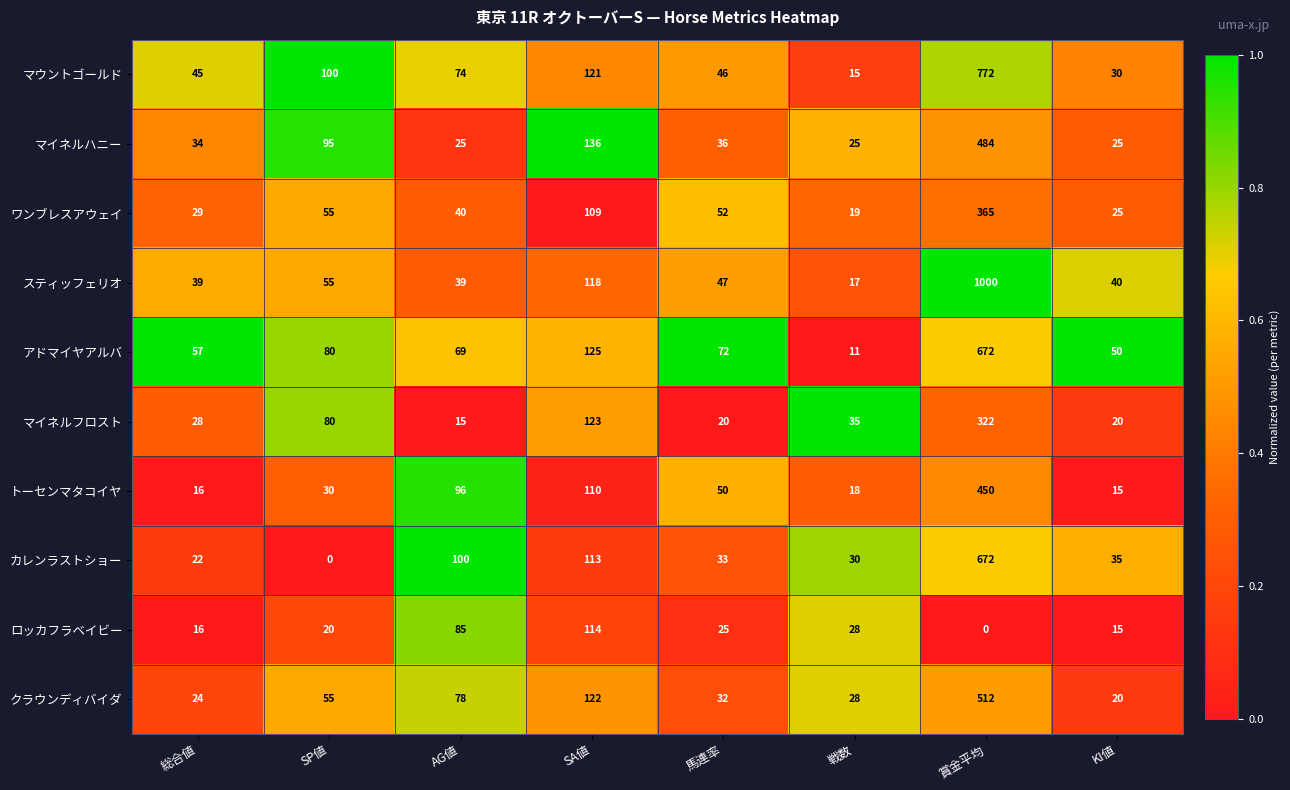

What is the total value across all series at 戦数?

226